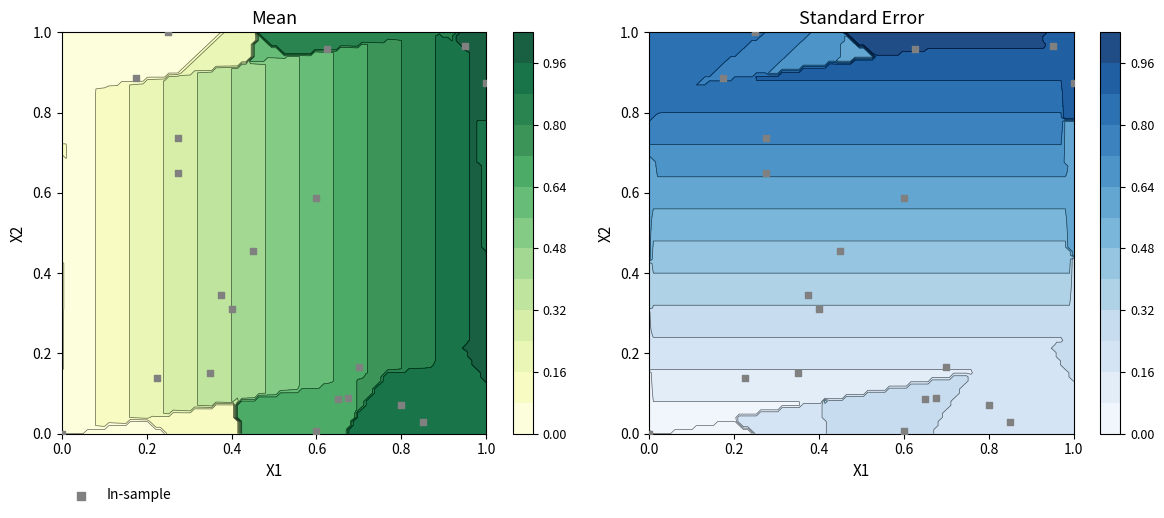

The value at 17 is 0.6. True or false?

False